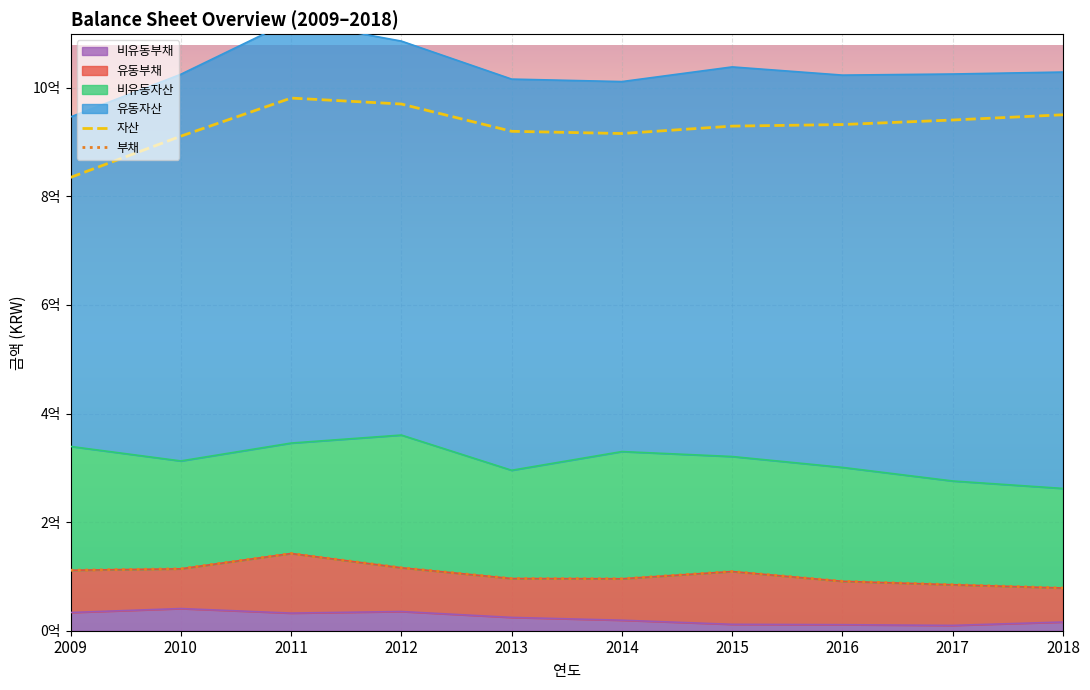

What is the average value of the 비유동부채 series?

23473634